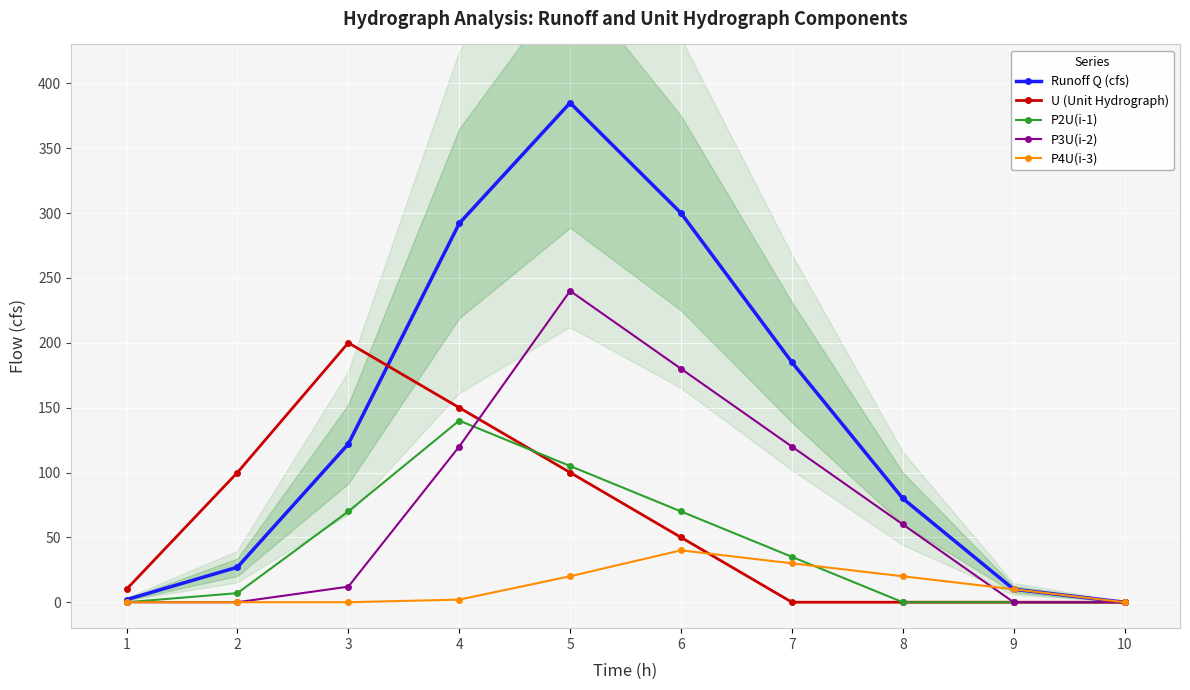

How many data points in Runoff Q (cfs) are above 122?

4